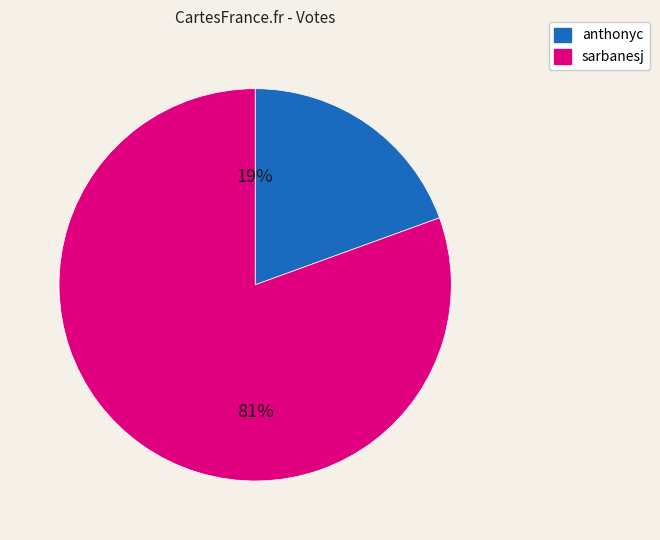

Which slice represents more than half of the pie?

sarbanesj